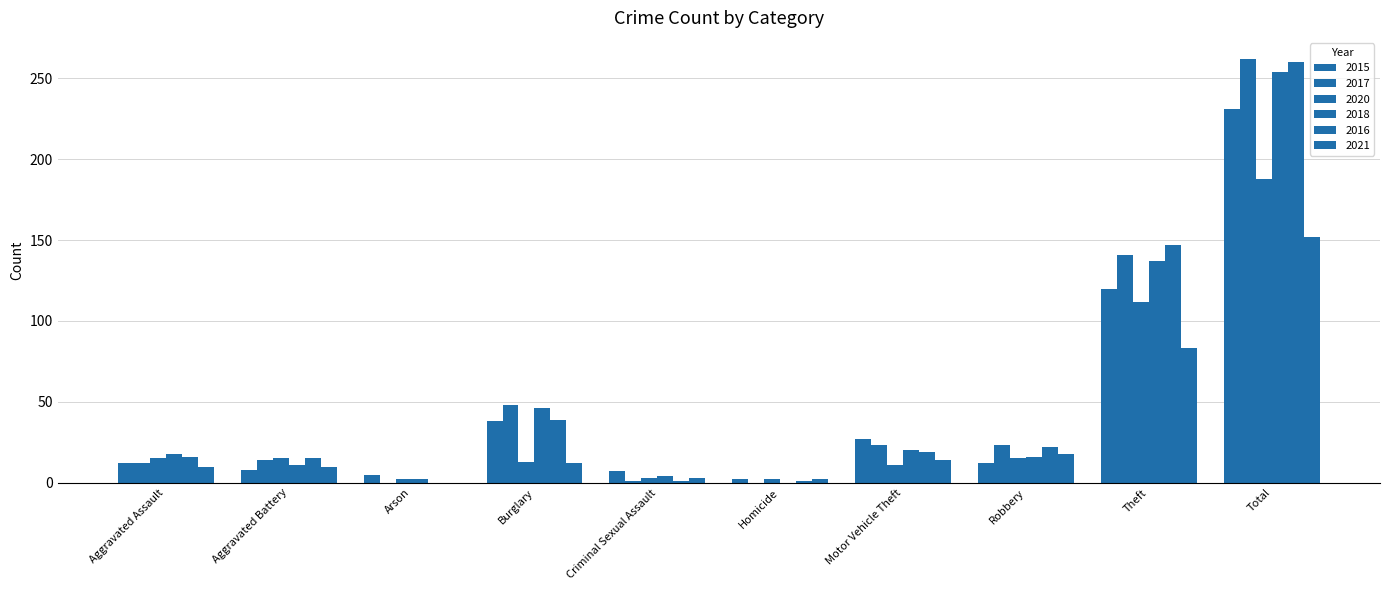

Count the number of data series in this chart.

6